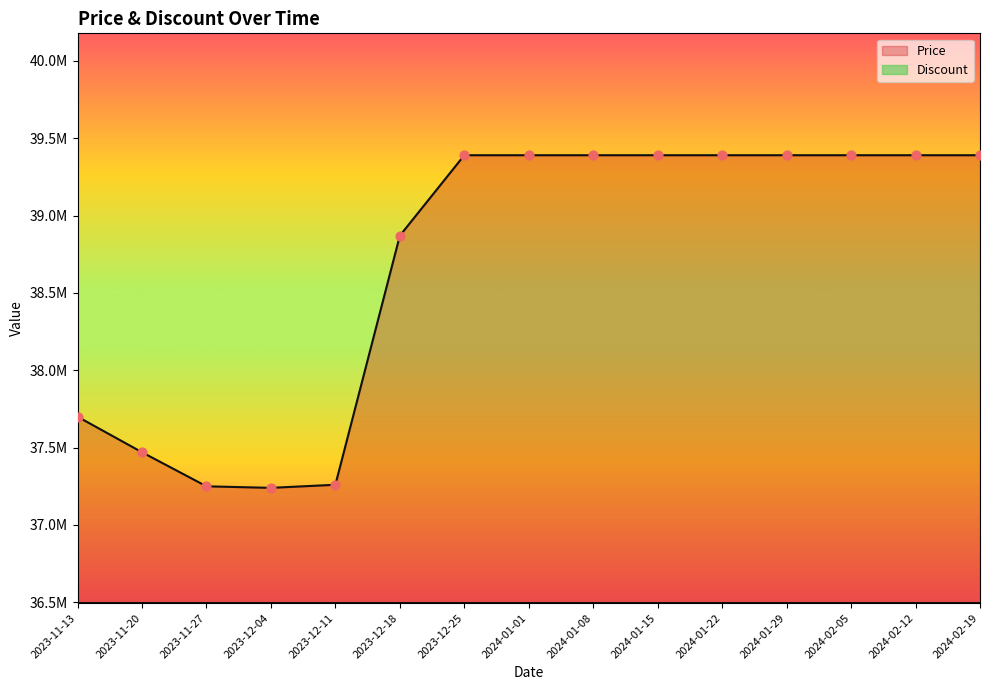

What is the change in value from 2023-11-20 to 2024-02-05?

+1920000